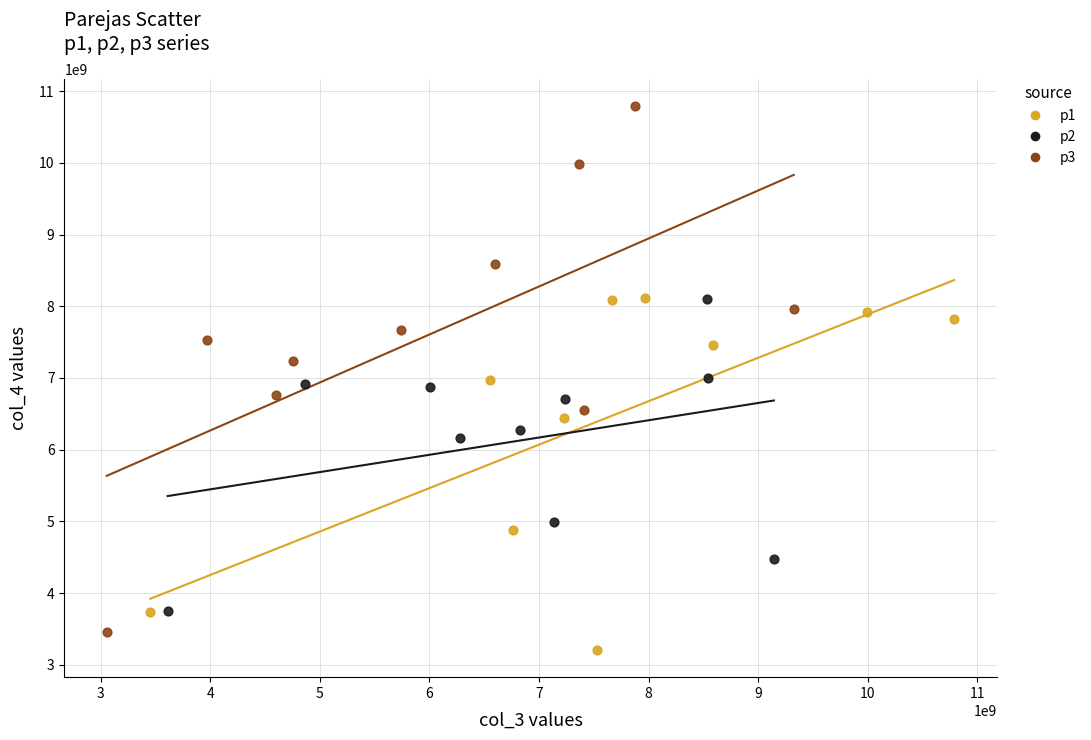

What are all the series names shown in the legend?

p1, p2, p3